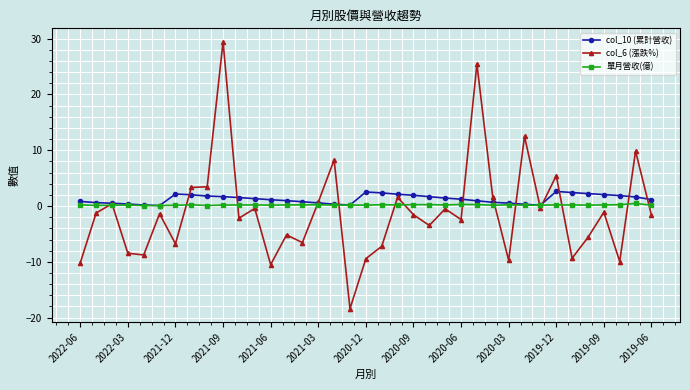

True or false: col_10 (累計營收) has more than 1 interior local peaks.

True